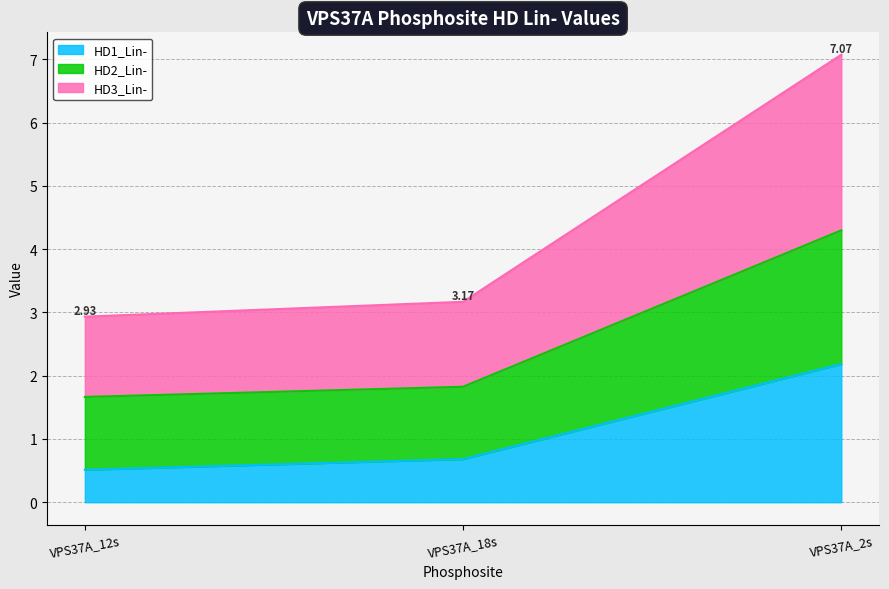

At how many categories does at least one series exceed 1?

3